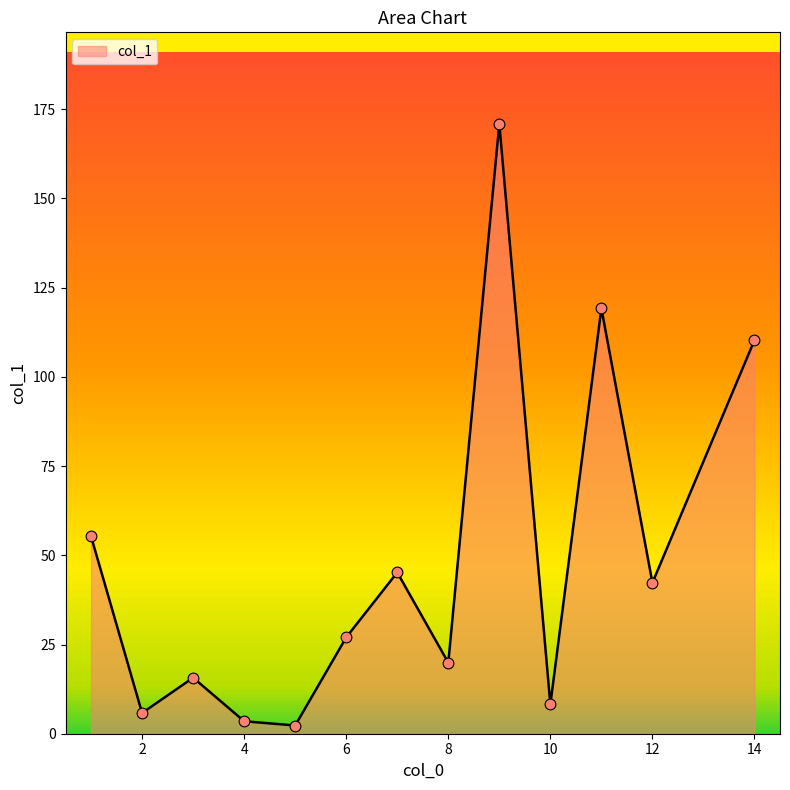

What is the maximum value shown in the chart?

170.9